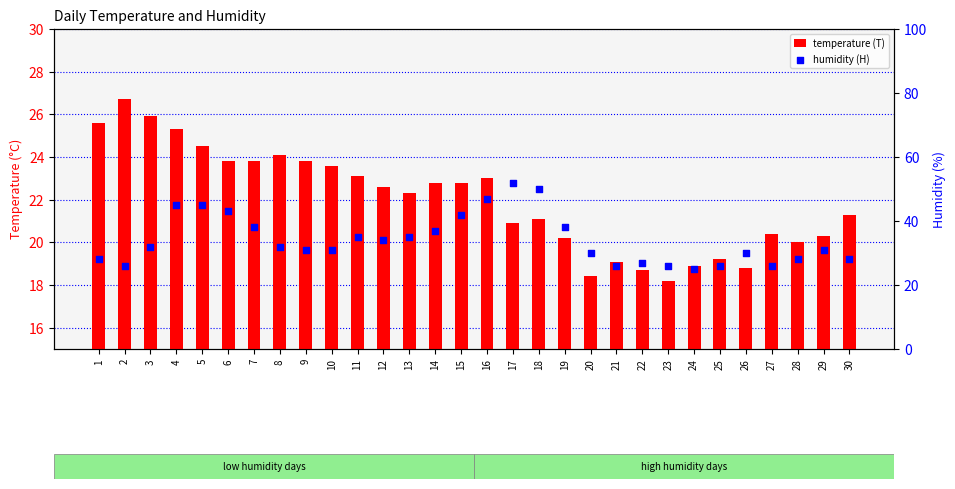

At which category is the sum across all series the highest?

17